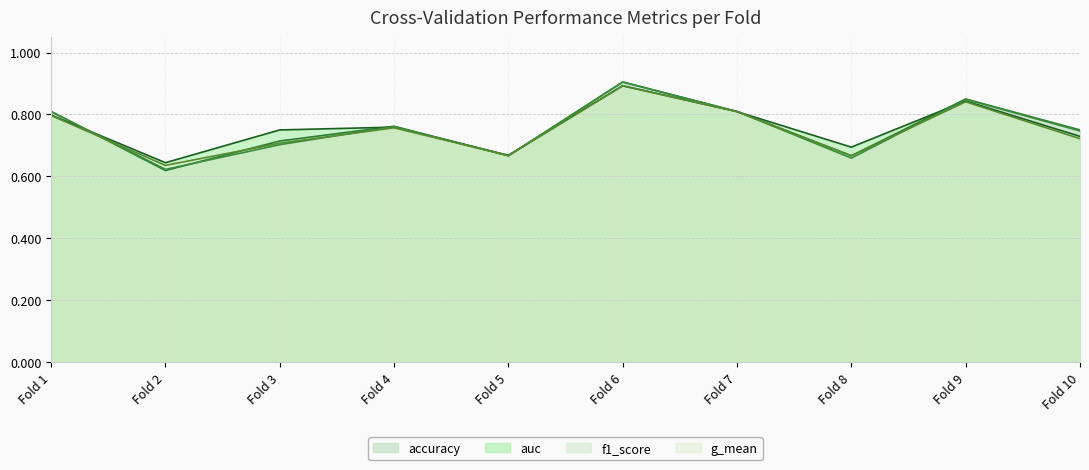

At which category is the sum across all series the highest?

Fold 6